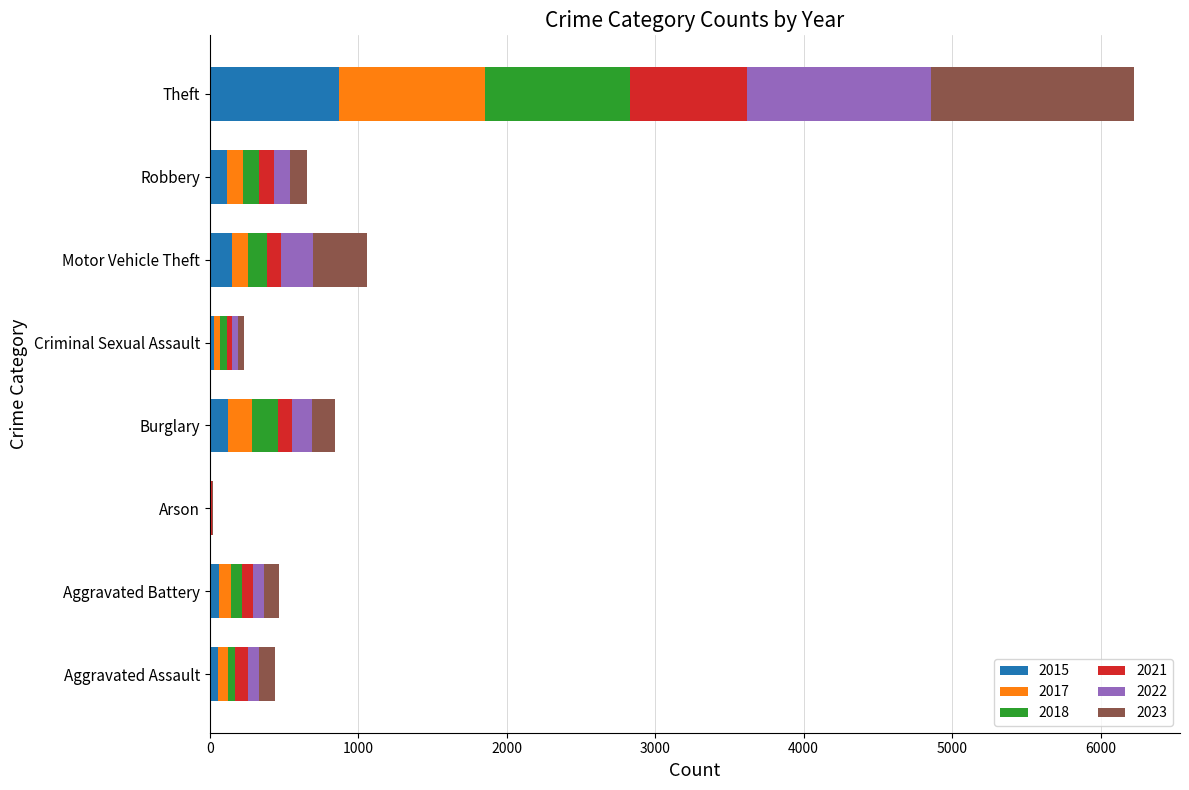

What is the maximum value for 2015?

874